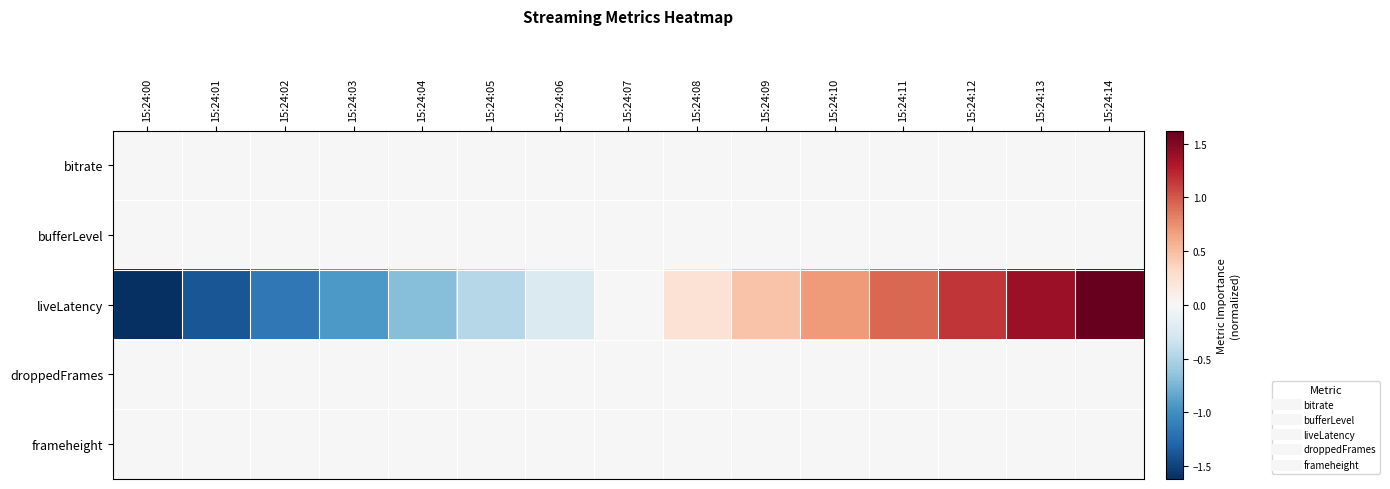

Which category has the highest value across all series?

15:24:14